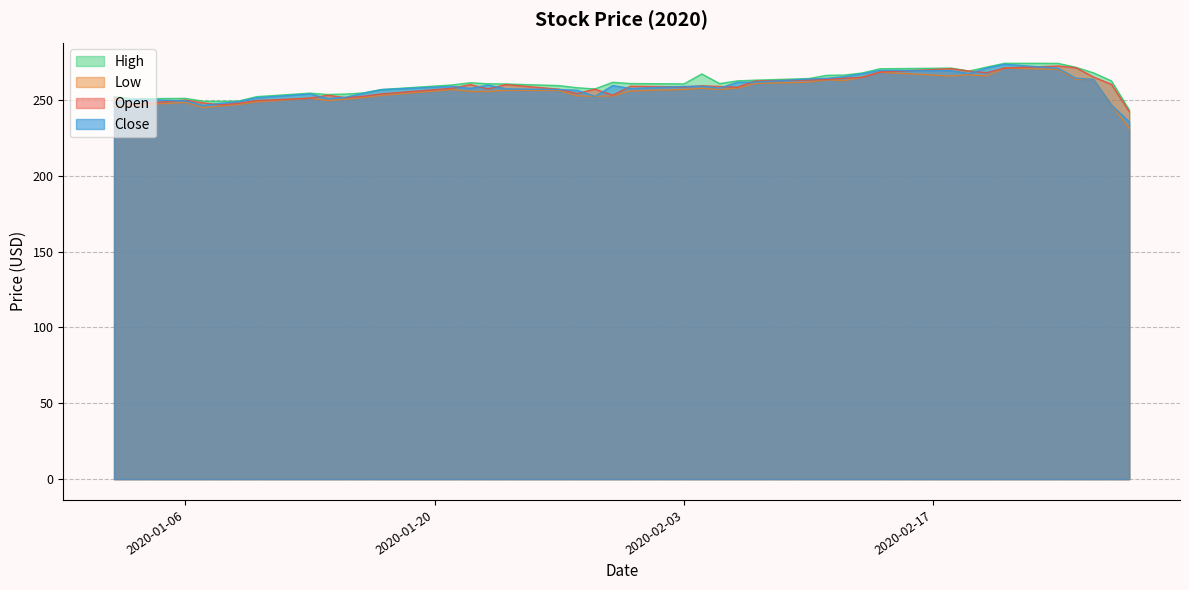

What is the minimum value shown in the chart?

231.3